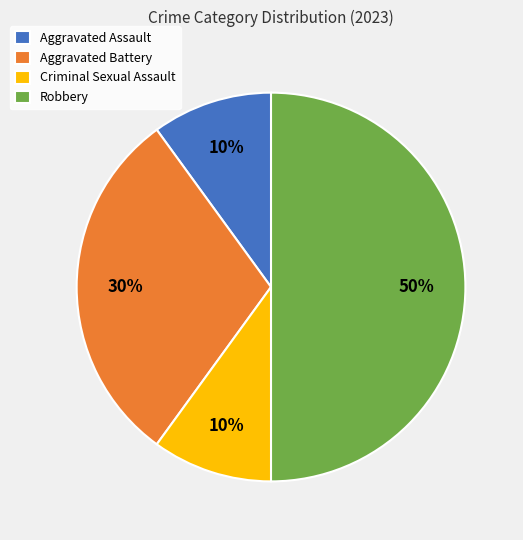

To the nearest percent, what portion does Robbery represent?

50%